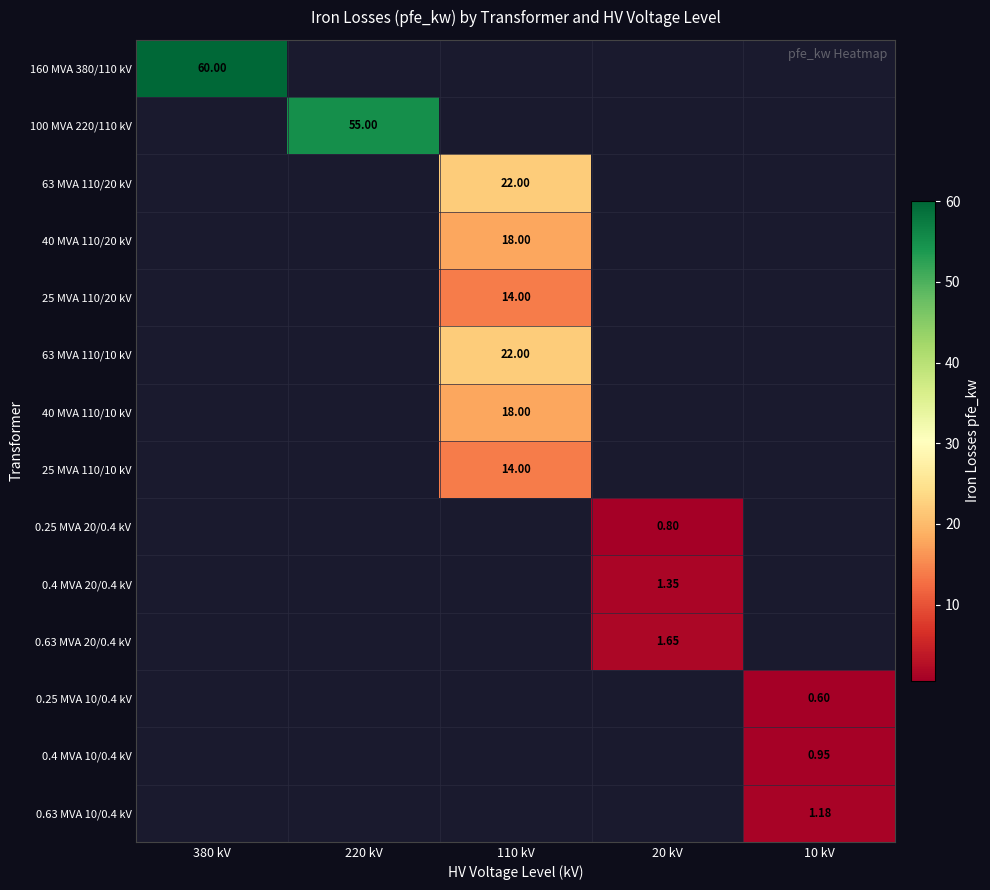

Which label corresponds to the smallest value in the chart?

220 kV